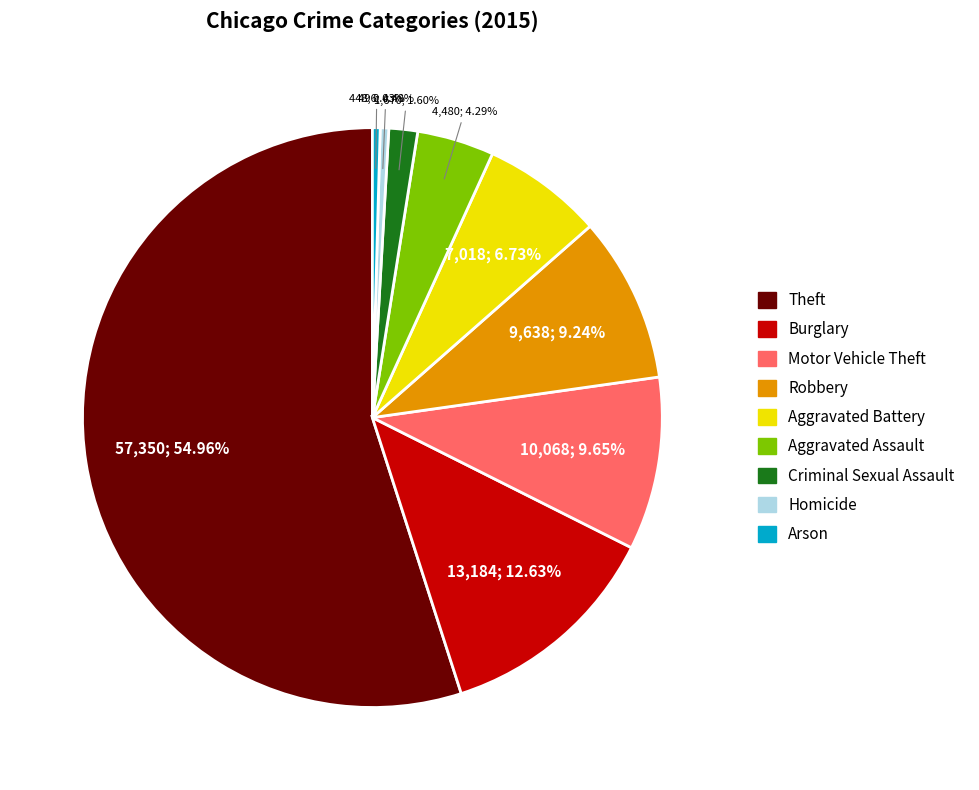

To the nearest percent, what is the difference between the largest and smallest slice percentages?

55%